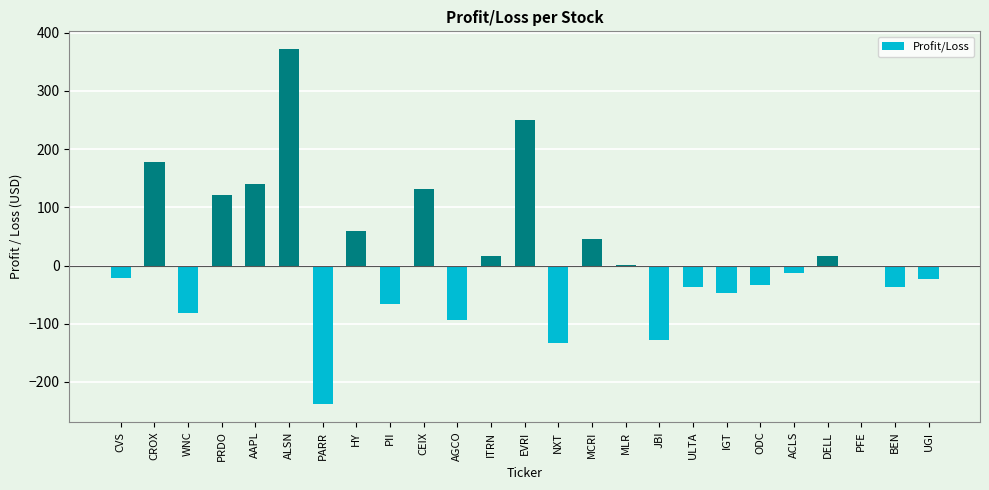

Which has a higher value, CVS or EVRI?

EVRI